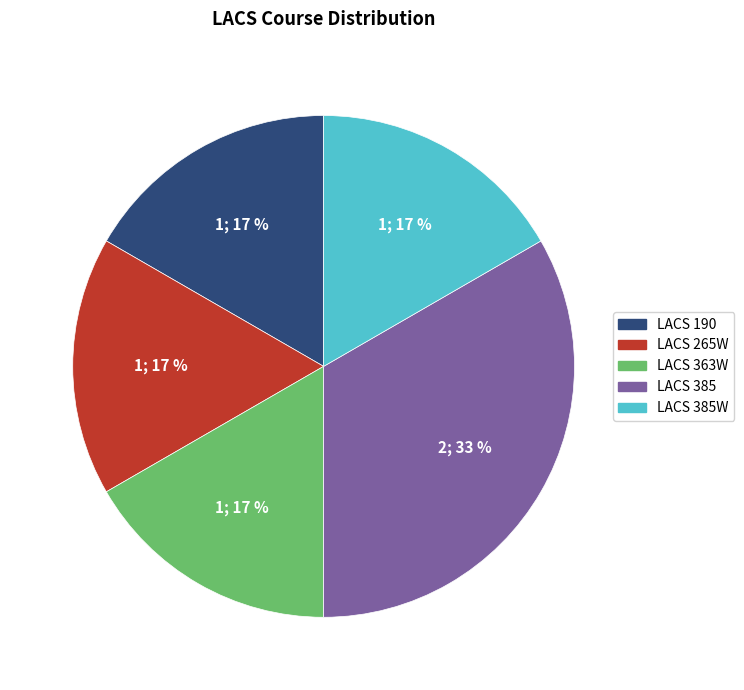

To the nearest percent, what is the average slice percentage?

20%